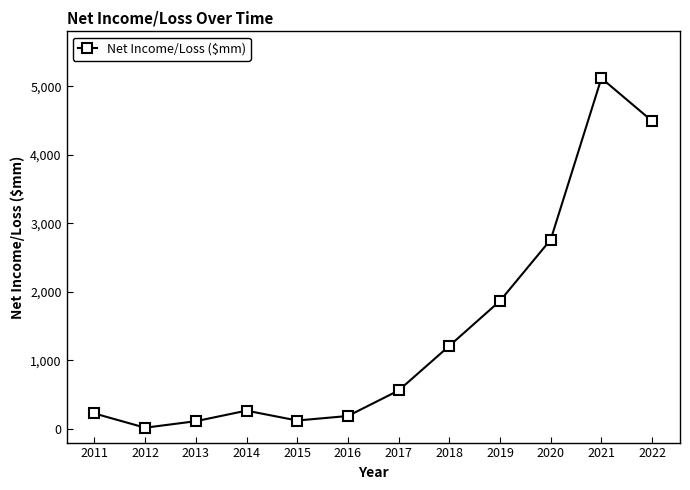

How many points are lower than both their immediate neighbors (excluding endpoints)?

2